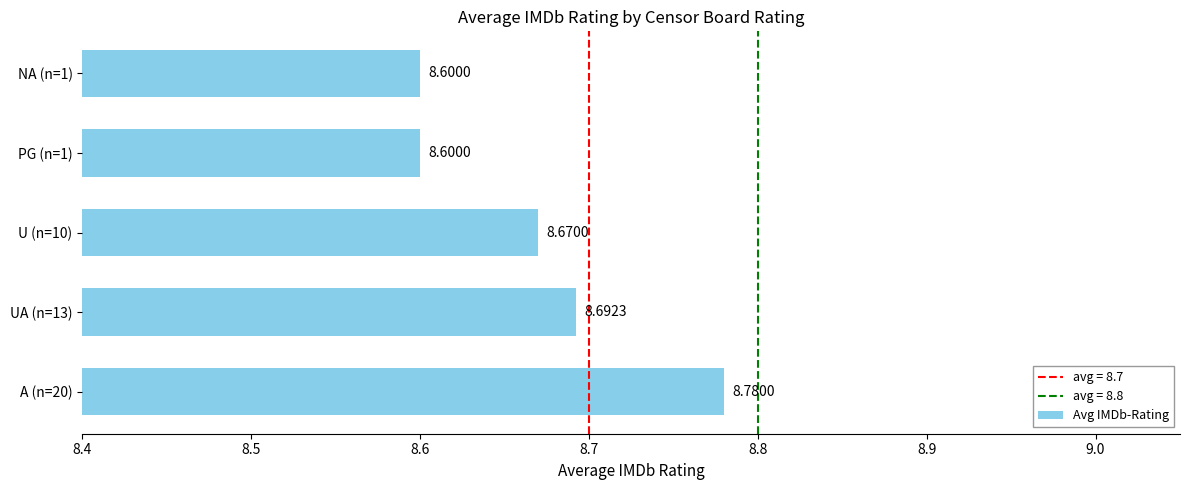

Which has a higher value, PG (n=1) or A (n=20)?

A (n=20)